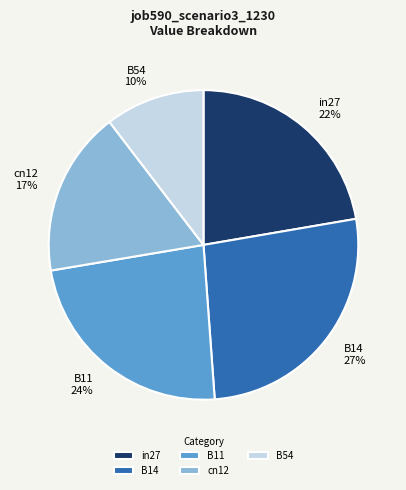

To the nearest percent, what is the difference between the in27 and B54 slice percentages?

12%